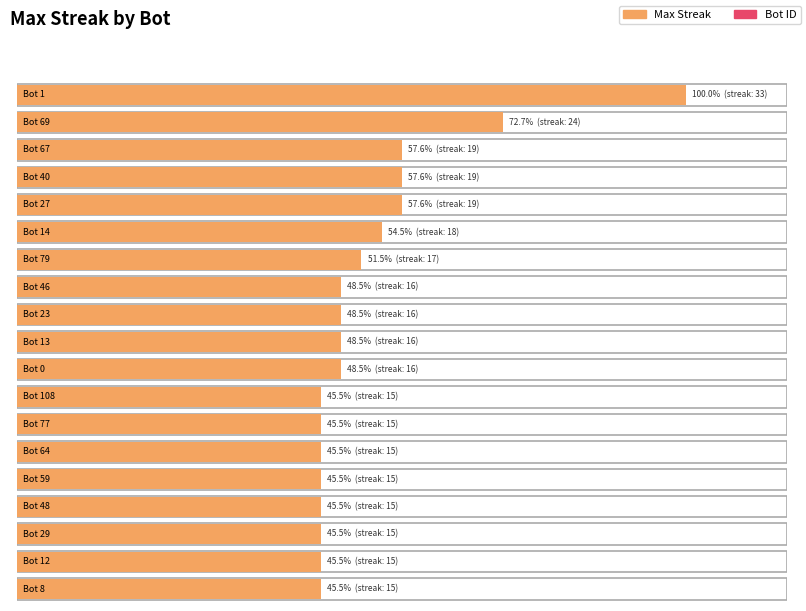

The Bot series shows 28 at Bot 46. True or false?

False